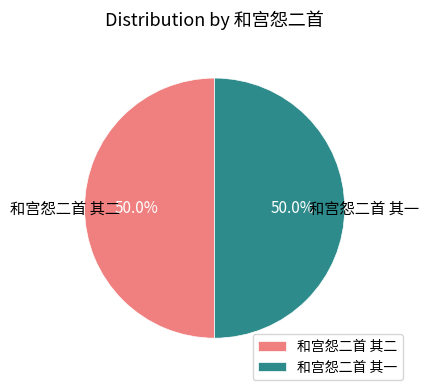

What percentage is the 和宫怨二首 其一 slice, to the nearest percent?

50%